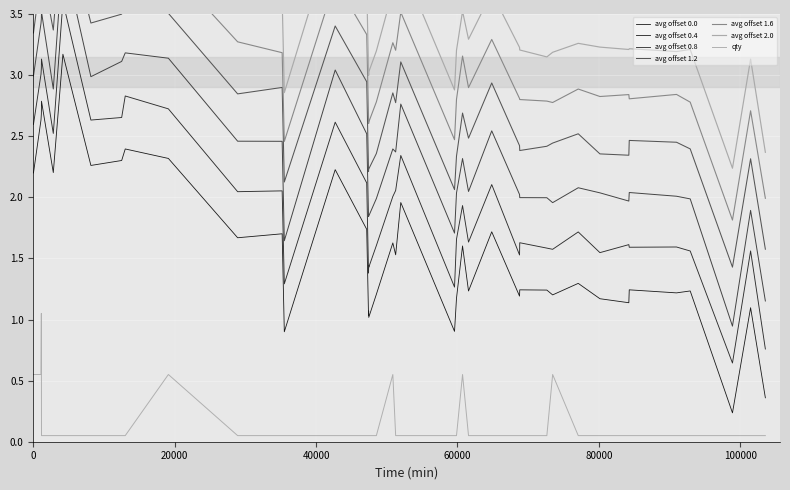

True or false: qty has a value of 0.1 at 11.

False